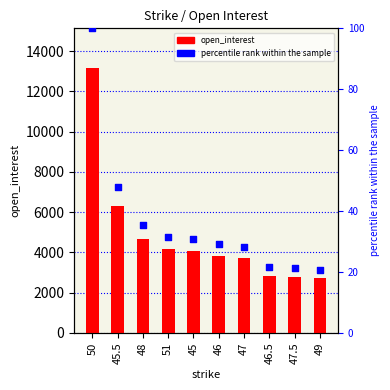

At how many categories does at least one series exceed 7702?

1